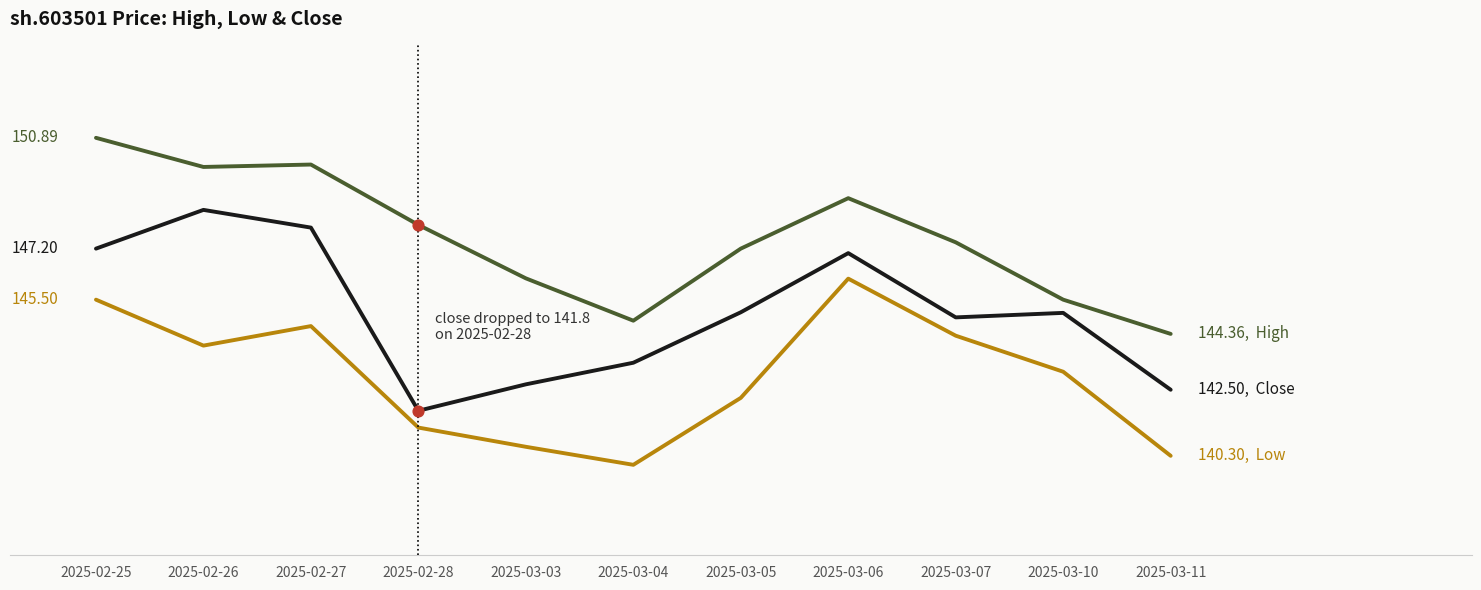

Is this an area chart (filled region under the line)?

No